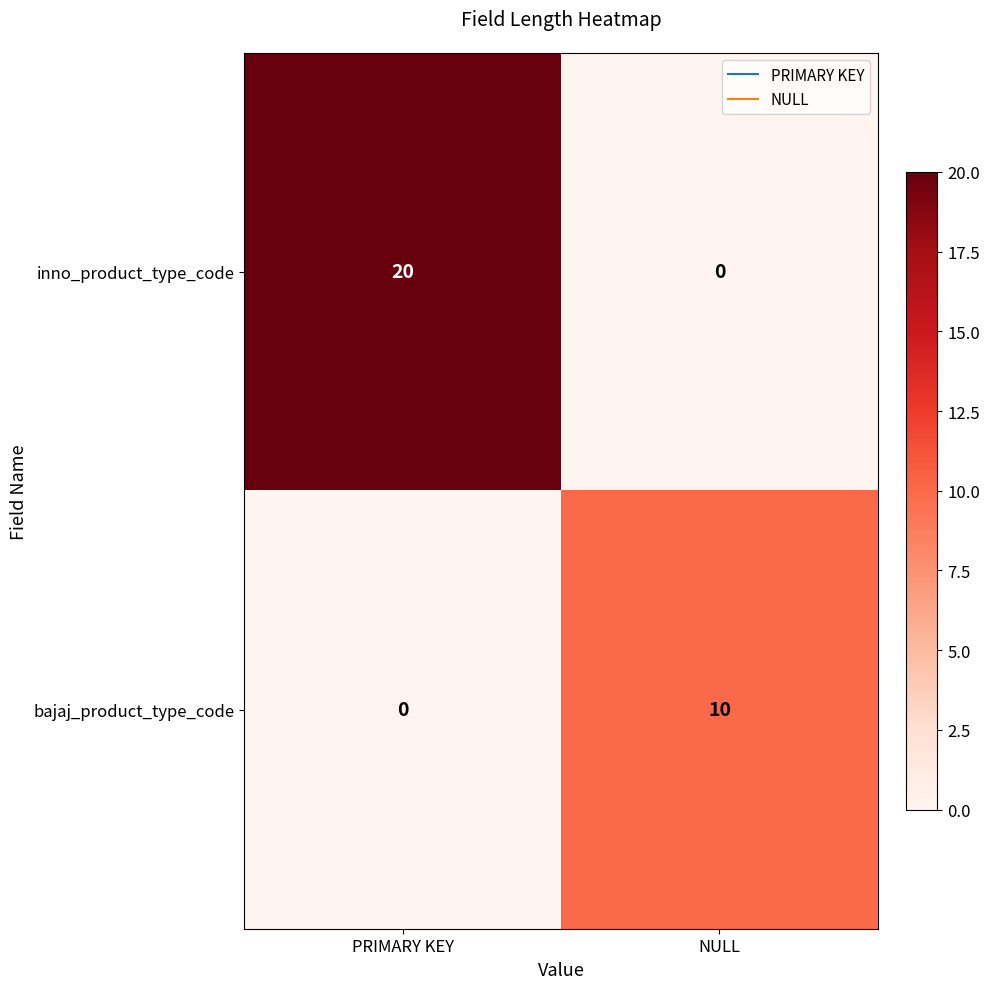

Reading right to left, what are all the values shown in this chart?

inno_product_type_code: NULL=0	PRIMARY KEY=20
bajaj_product_type_code: NULL=10	PRIMARY KEY=0